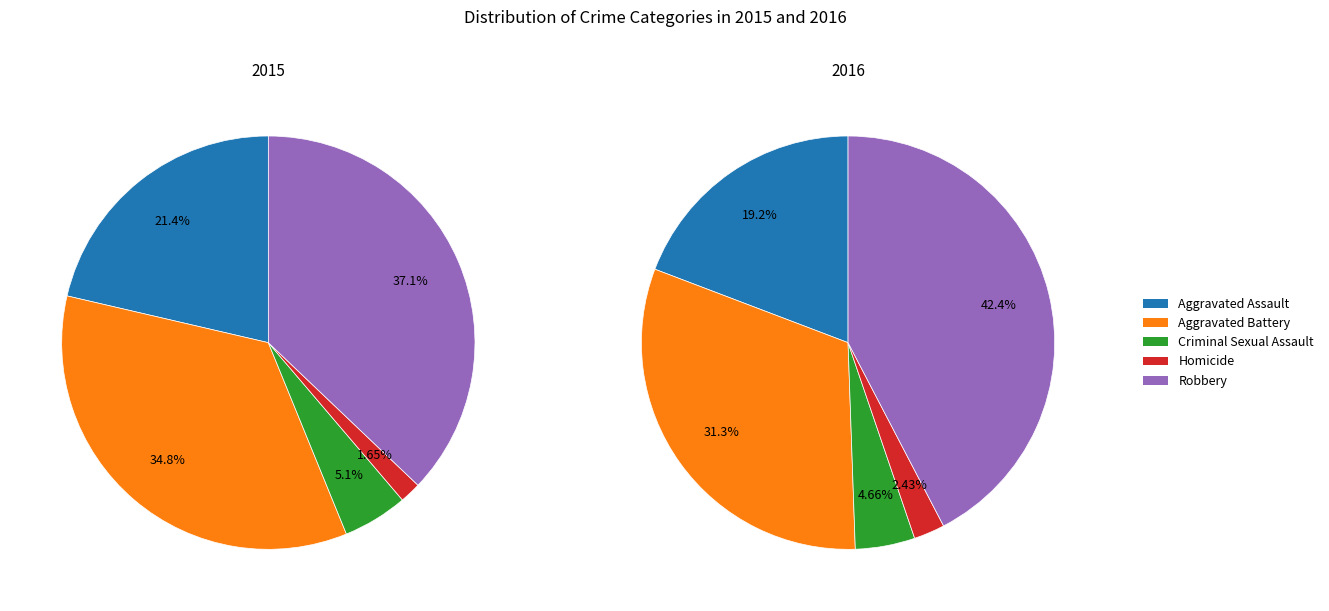

What is the total percentage of Robbery and Aggravated Battery?

71.9%